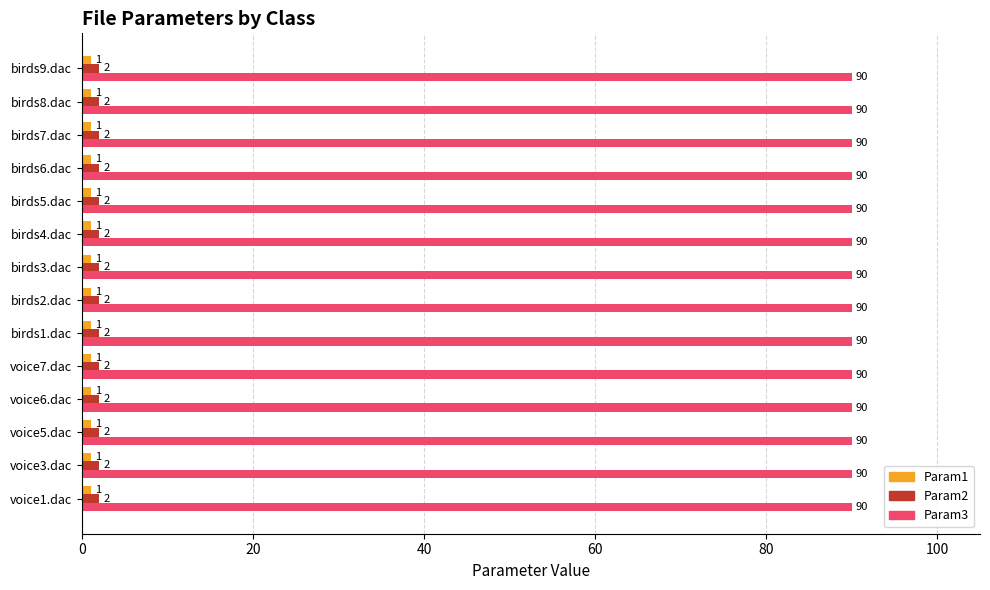

Which series has the largest total across all categories?

Param3